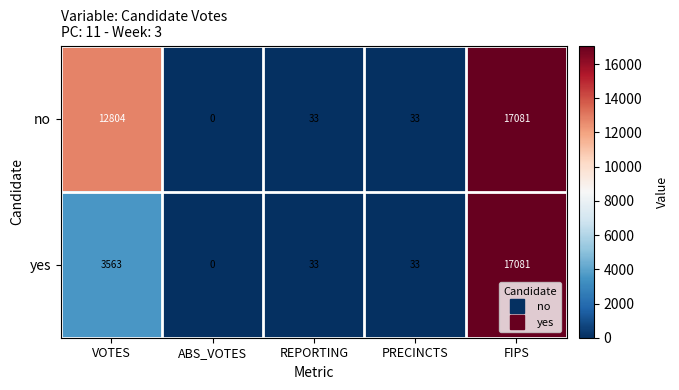

How many data points in no are less than 33?

1